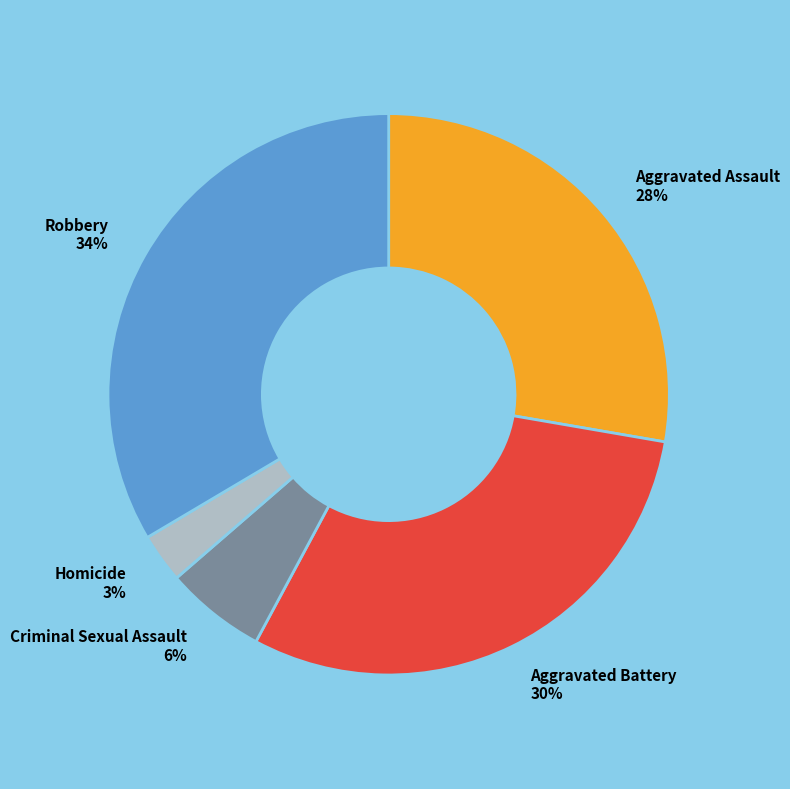

Between Aggravated Battery and Robbery, which is larger?

Robbery